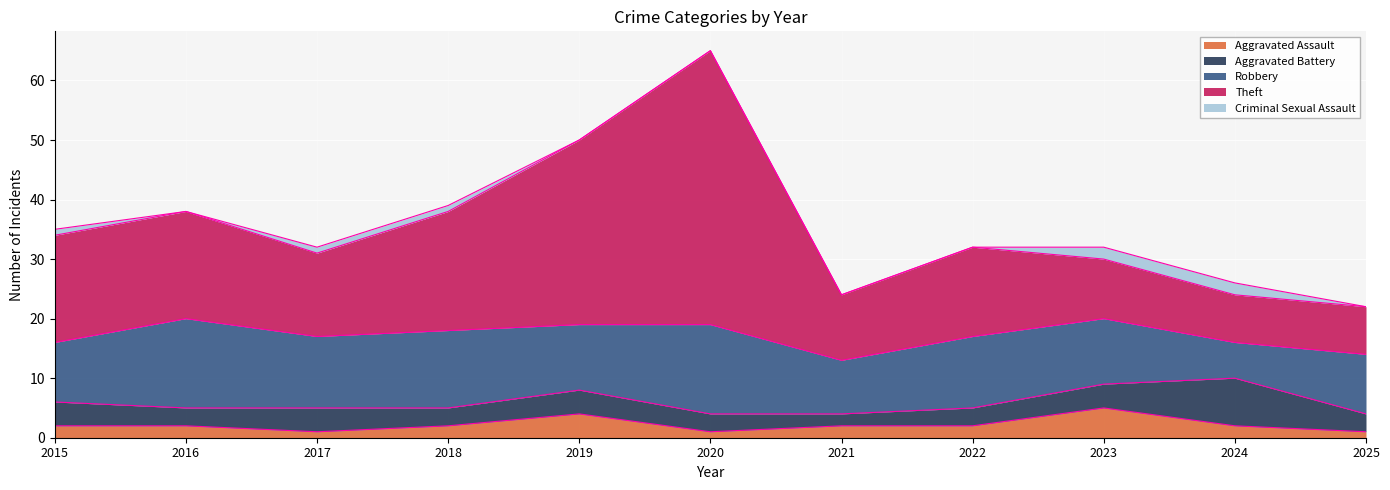

Reading right to left, list all the values displayed in this chart.

Aggravated Assault: 2025=1	2024=2	2023=5	2022=2	2021=2	2020=1	2019=4	2018=2	2017=1	2016=2	2015=2
Aggravated Battery: 2025=3	2024=8	2023=4	2022=3	2021=2	2020=3	2019=4	2018=3	2017=4	2016=3	2015=4
Robbery: 2025=10	2024=6	2023=11	2022=12	2021=9	2020=15	2019=11	2018=13	2017=12	2016=15	2015=10
Theft: 2025=8	2024=8	2023=10	2022=15	2021=11	2020=46	2019=31	2018=20	2017=14	2016=18	2015=18
Criminal Sexual Assault: 2025=0	2024=2	2023=2	2022=0	2021=0	2020=0	2019=0	2018=1	2017=1	2016=0	2015=1